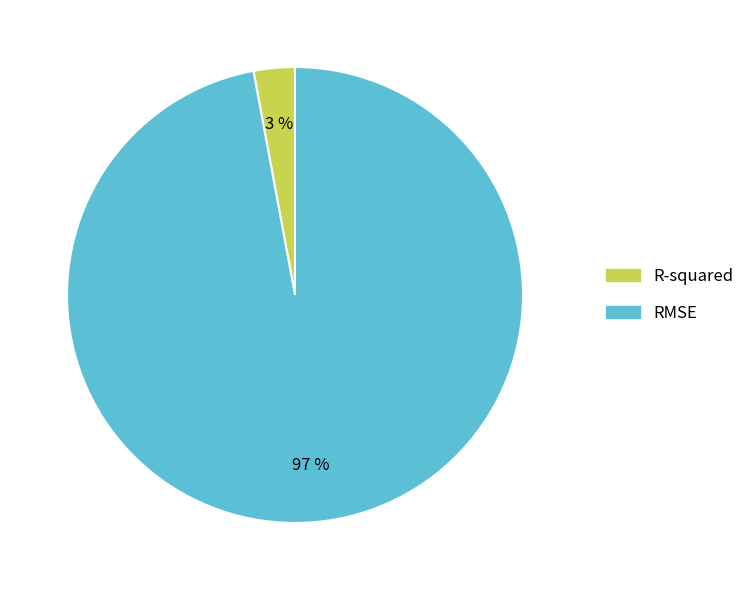

Is the sum of R-squared and RMSE greater than half?

Yes